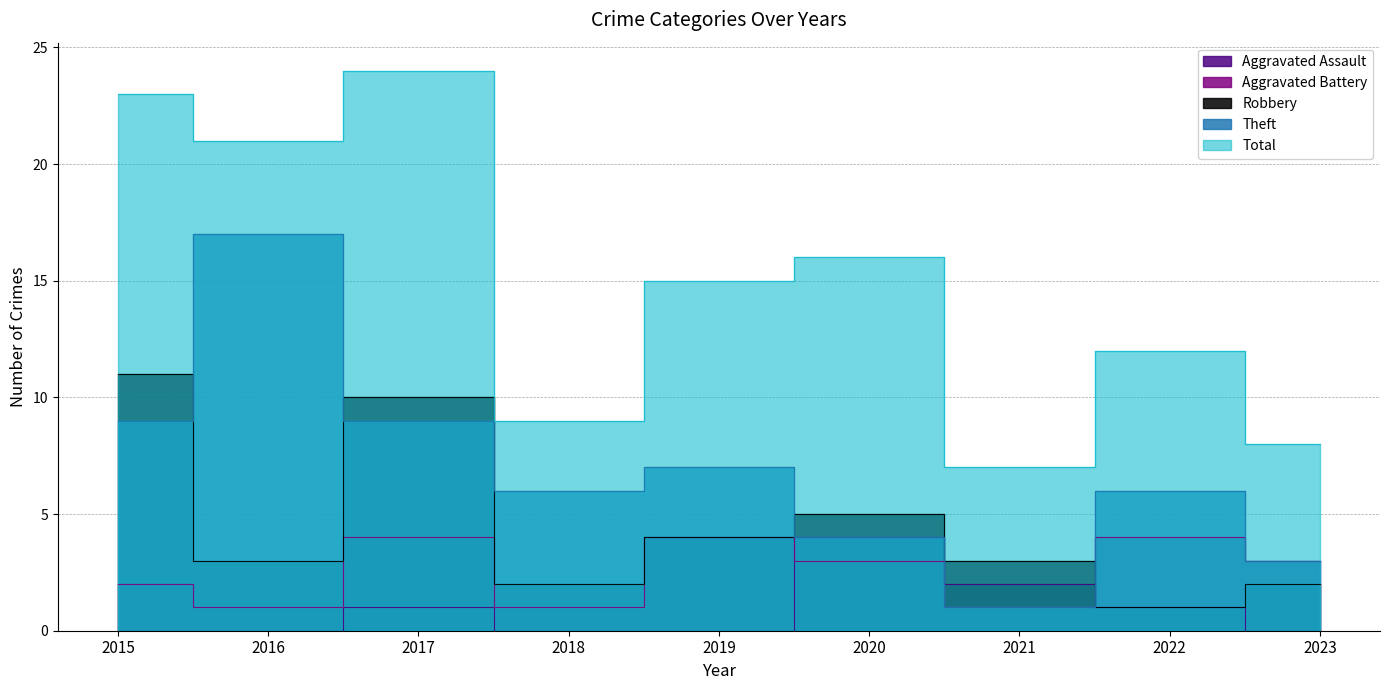

Reading left to right, transcribe all the data shown in this chart.

Aggravated Assault: 0	0	1	0	0	4	2	1	0
Aggravated Battery: 2	1	4	1	4	3	1	4	3
Robbery: 11	3	10	2	4	5	3	1	2
Theft: 9	17	9	6	7	4	1	6	3
Total: 23	21	24	9	15	16	7	12	8